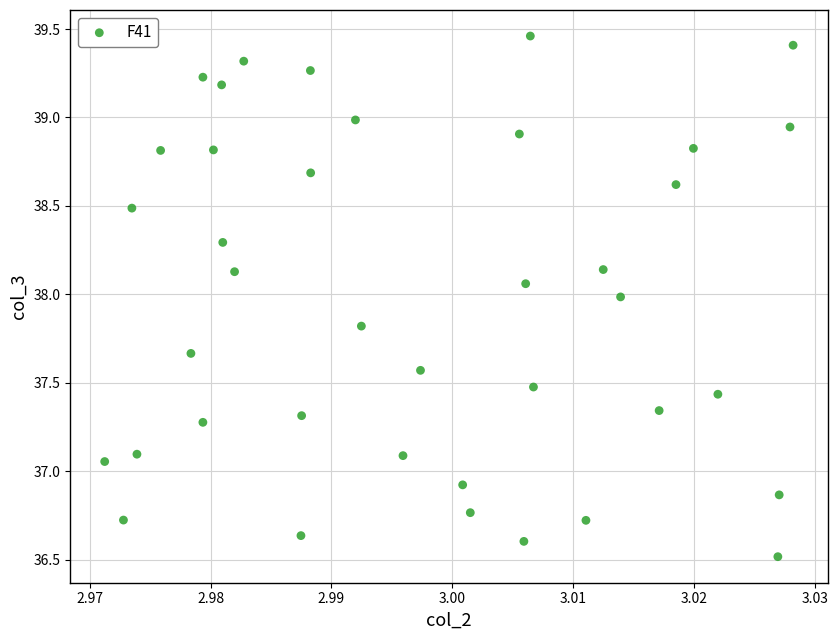

Count the number of points in this scatter plot.

39